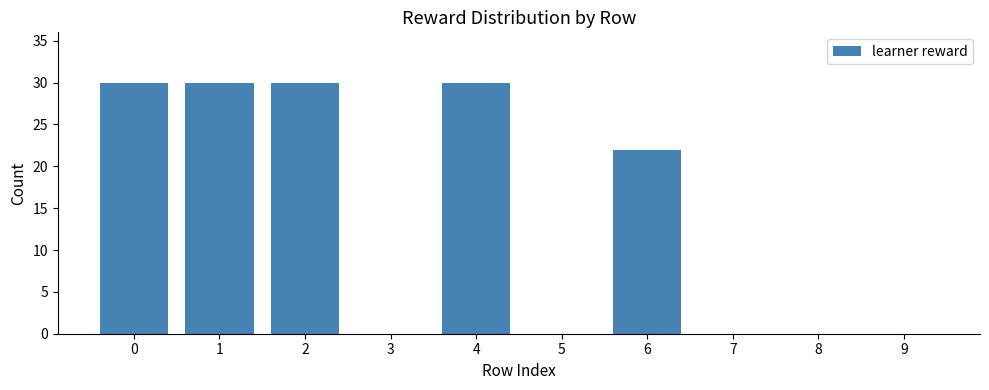

The chart shows a value of 20 at 3. True or false?

False